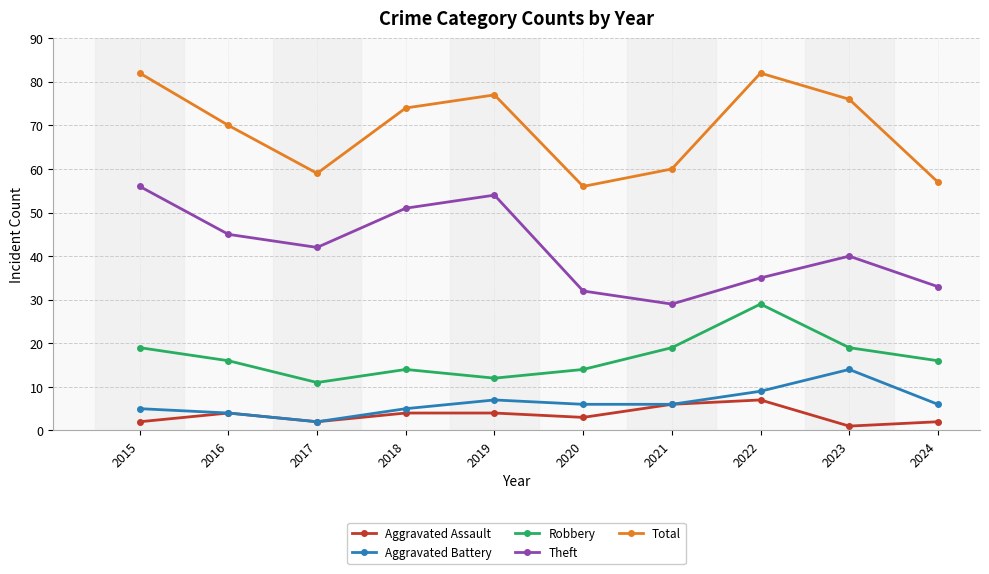

Which series changed the most between 2015 and 2024?

Total